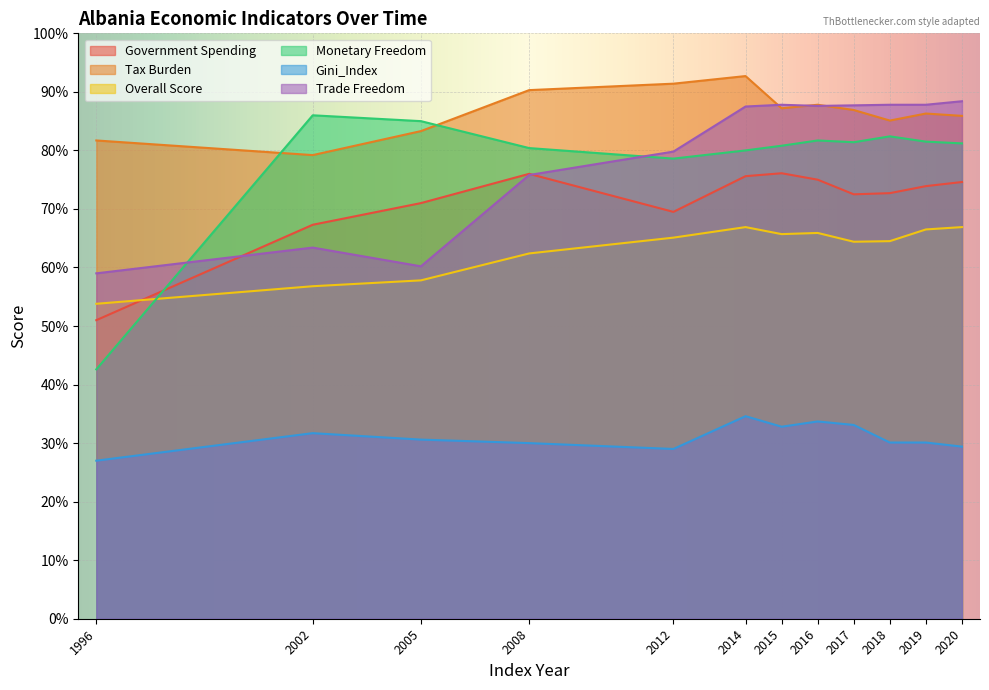

Is it true that Trade Freedom equals 85.8 at 2002?

False